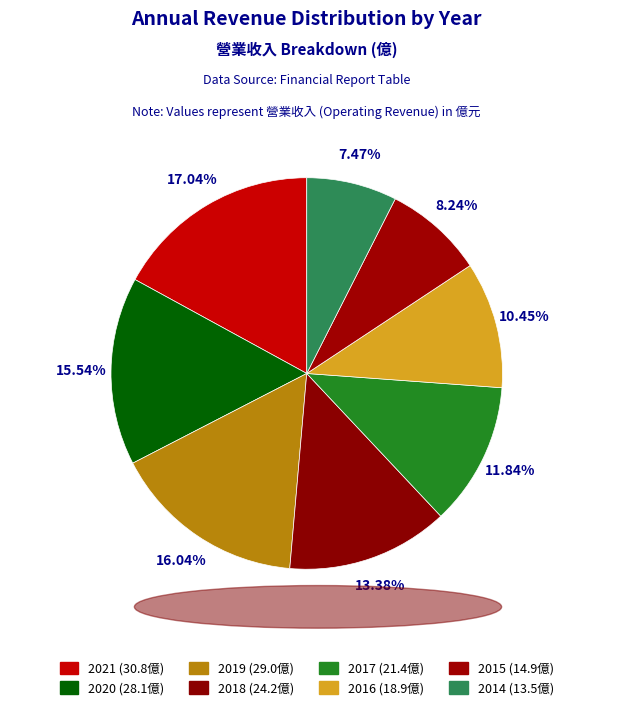

What is the smallest slice in the pie chart?

2014